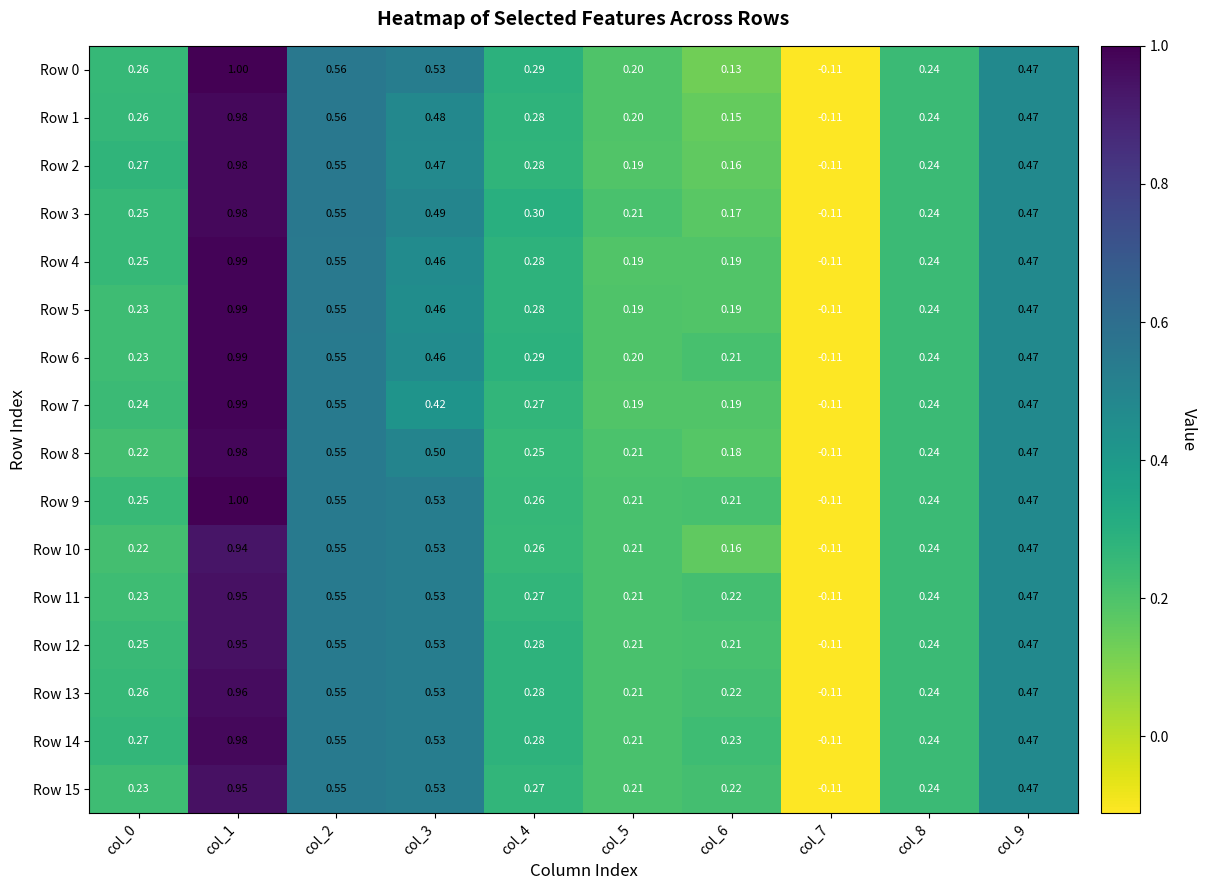

How many series are shown in this chart?

16